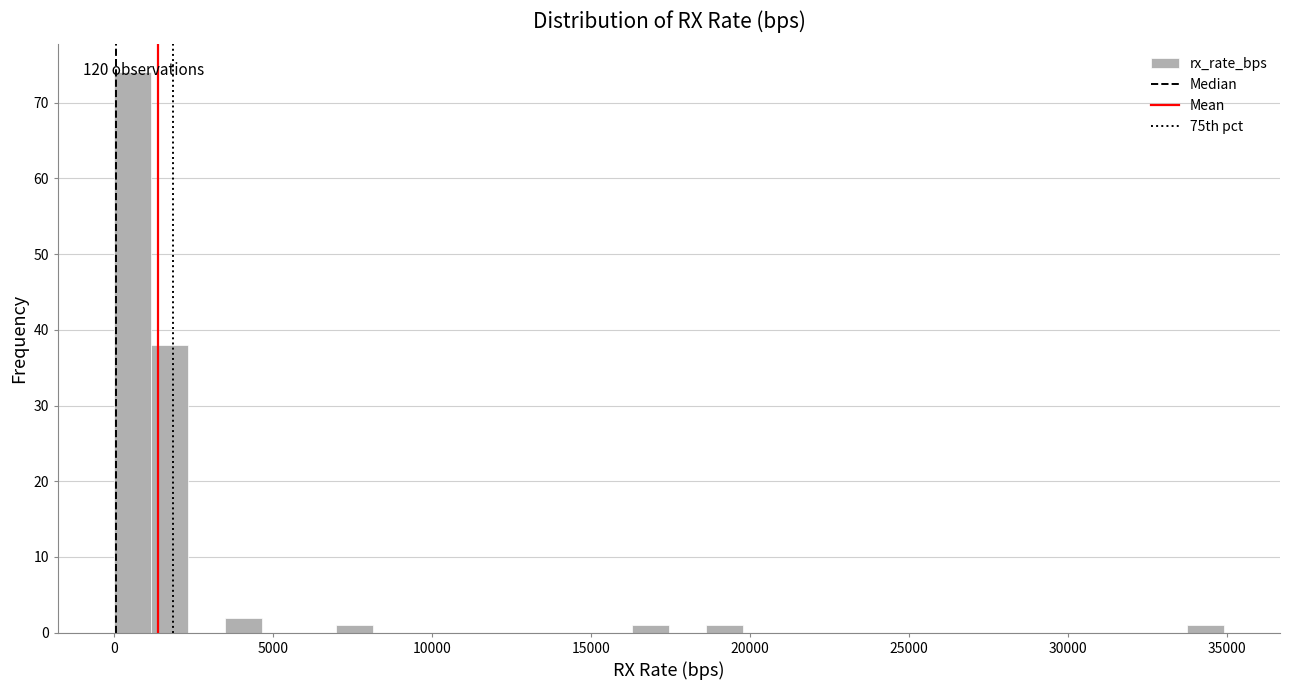

Around what value on the x-axis is the tallest bar? Give the approximate position of its centre, as read against the axis.

500